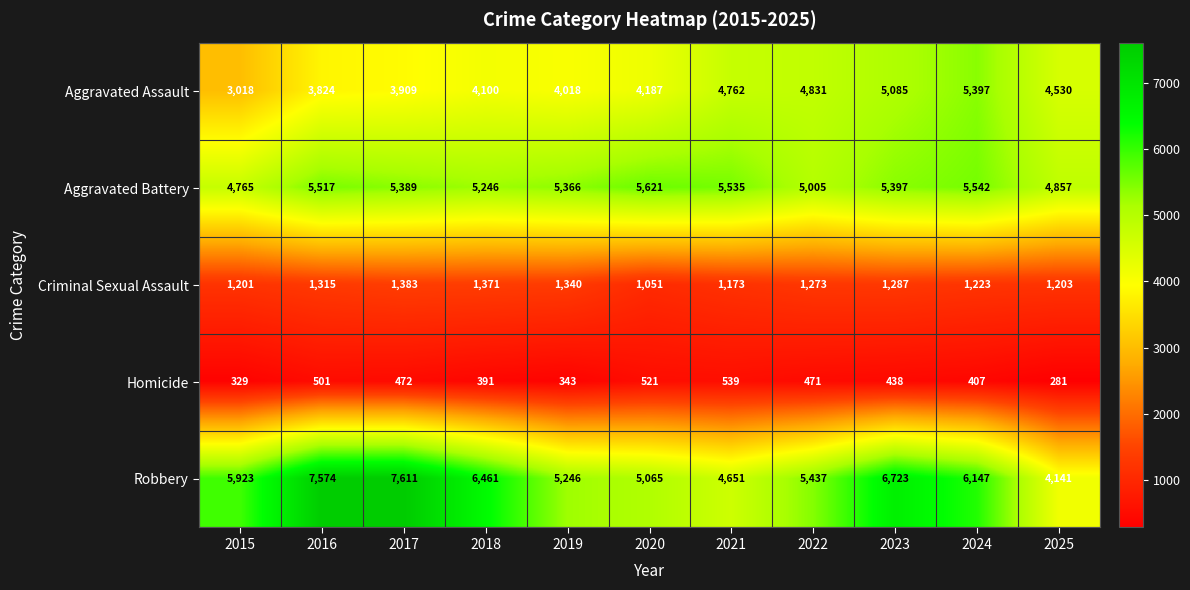

What is the sum of the Aggravated Assault values at 2021 and 2016?

8586